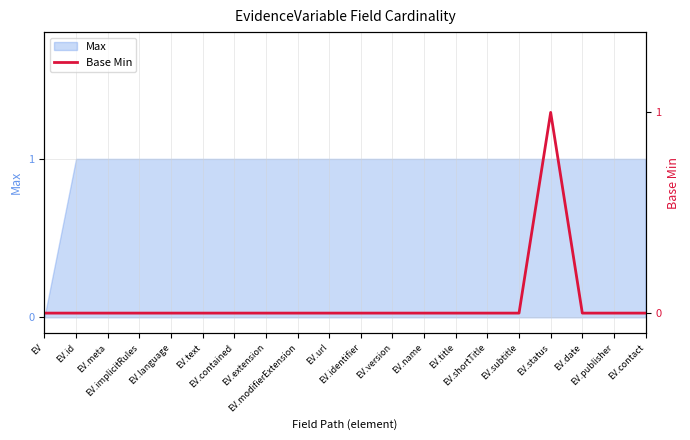

Reading right to left, transcribe all the data shown in this chart.

0	0	0	1	0	0	0	0	0	0	0	0	0	0	0	0	0	0	0	0